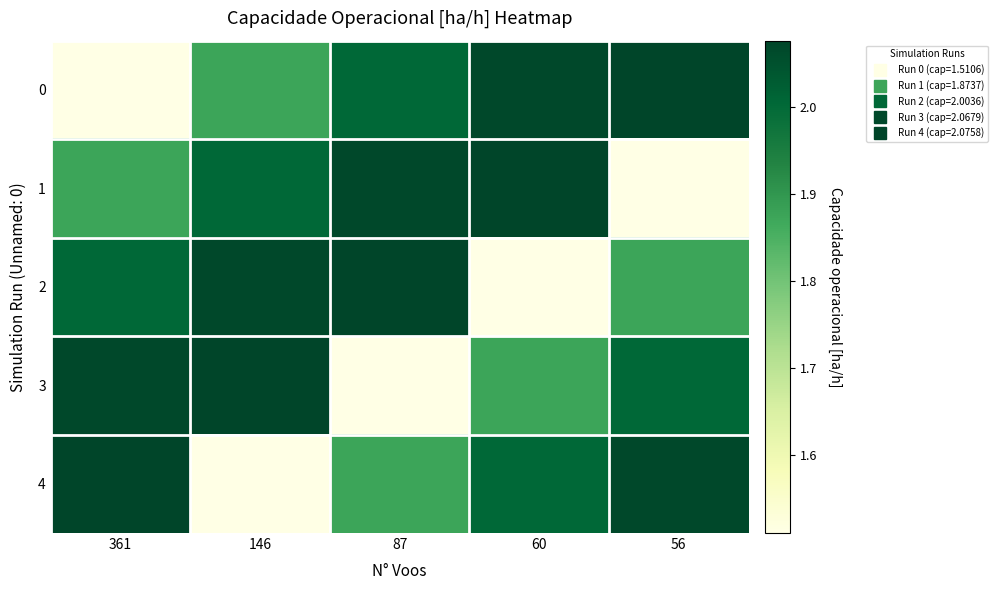

At which category does the chart reach its peak across all series?

56